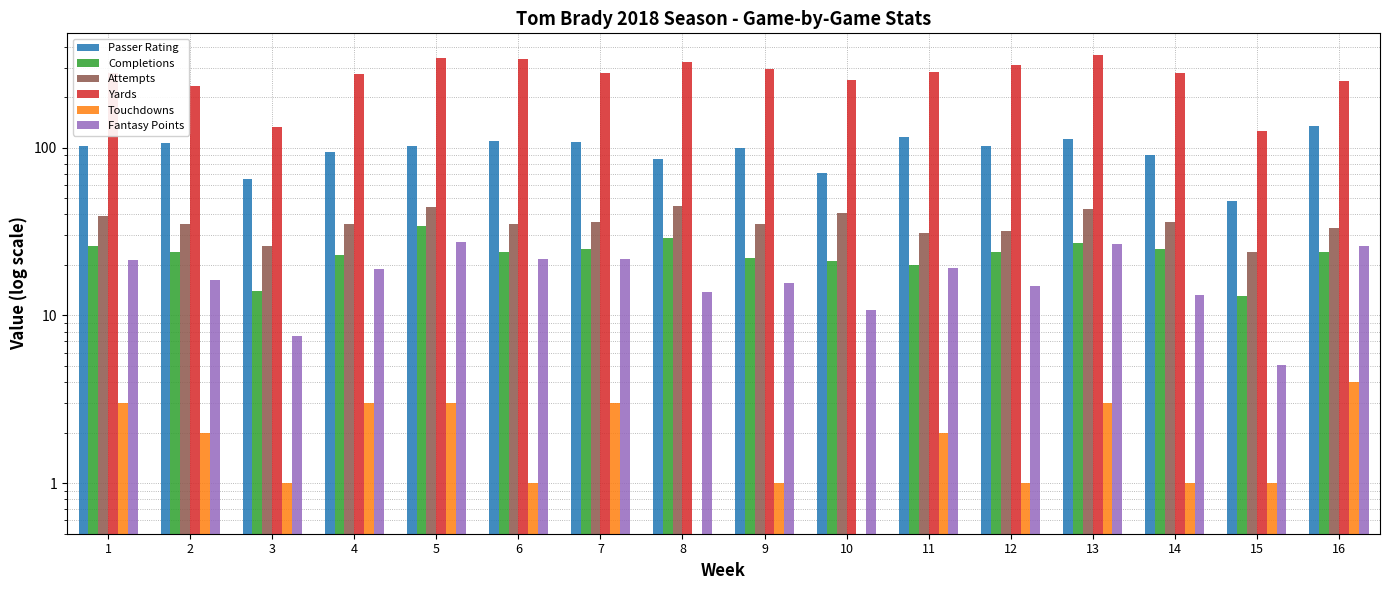

Is the value of Yards at 8 greater than the value of Fantasy Points at 15?

Yes